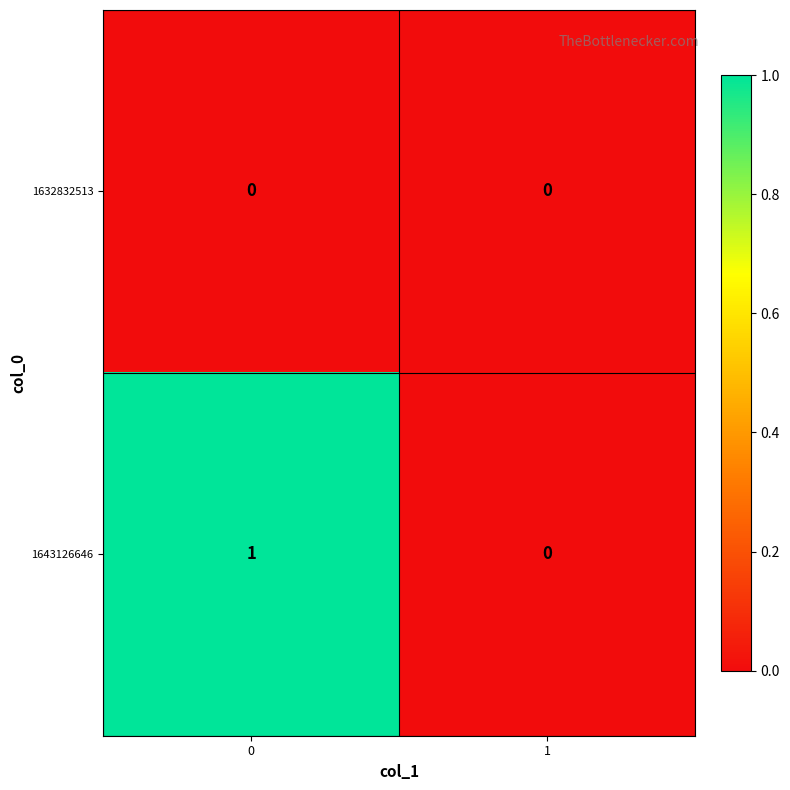

Reading left to right, list all the values displayed in this chart.

1632832513: 0=0	1=0
1643126646: 0=1	1=0